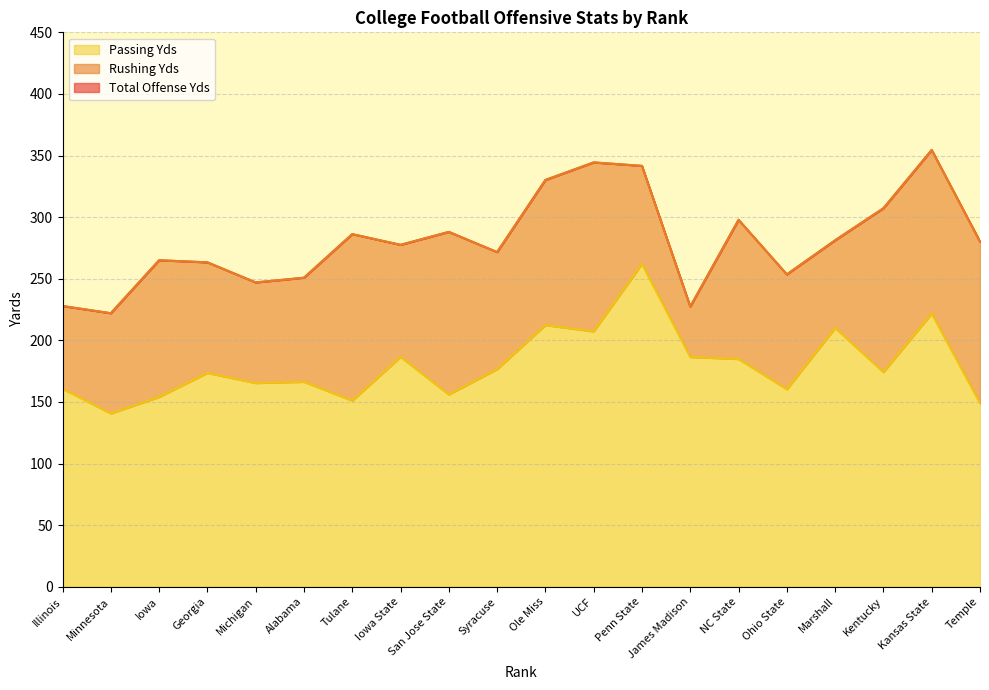

At how many categories does at least one series exceed 202?

20